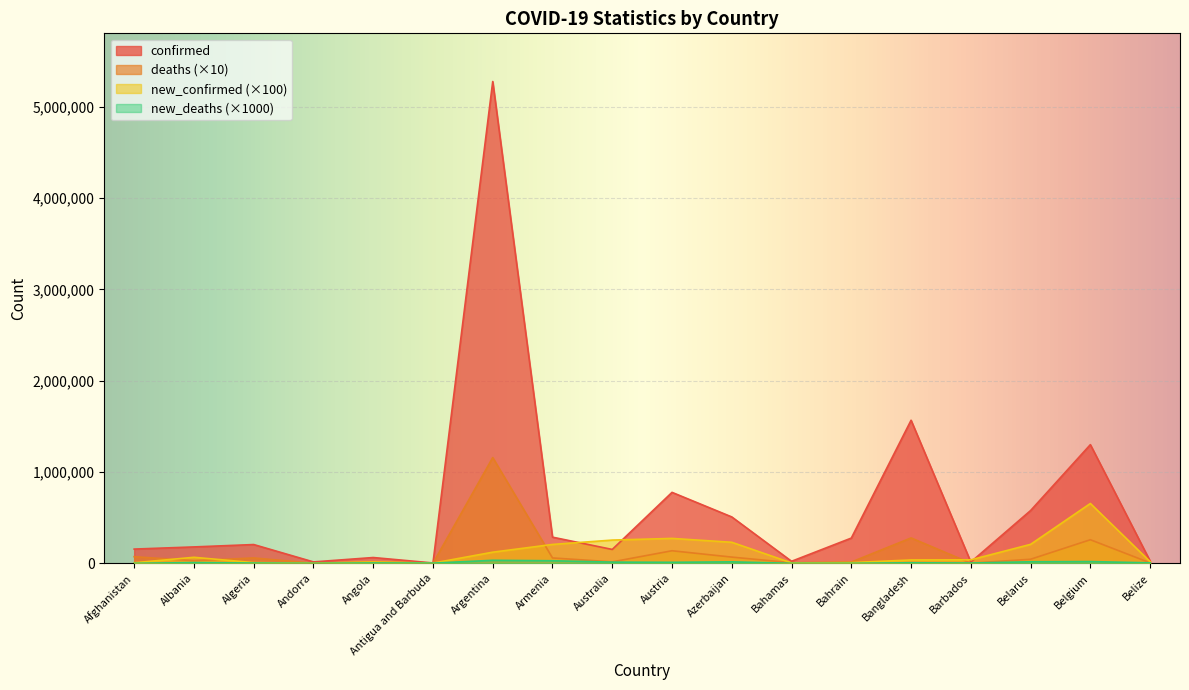

At which label does deaths first exceed 44490?

Afghanistan